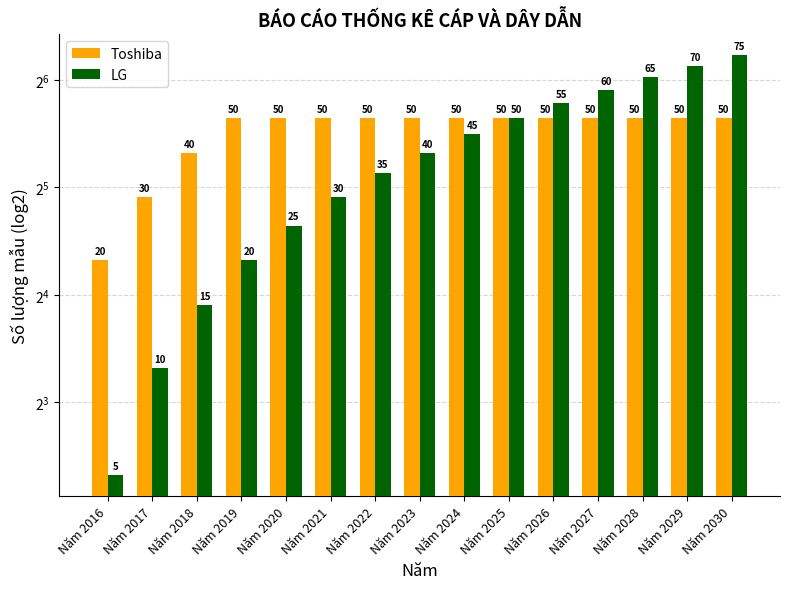

What is the value of the Toshiba bar at the 1st from the left?

20